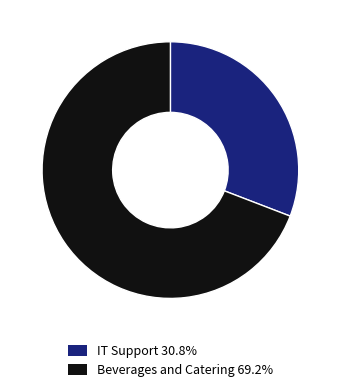

Is there any slice that represents more than half of the pie?

Yes